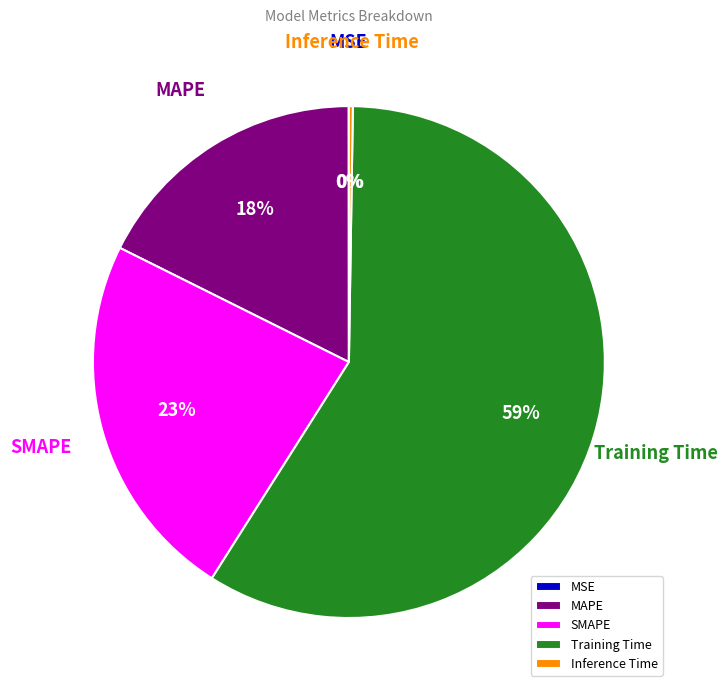

Is it true that Training Time is 59% of the pie?

True